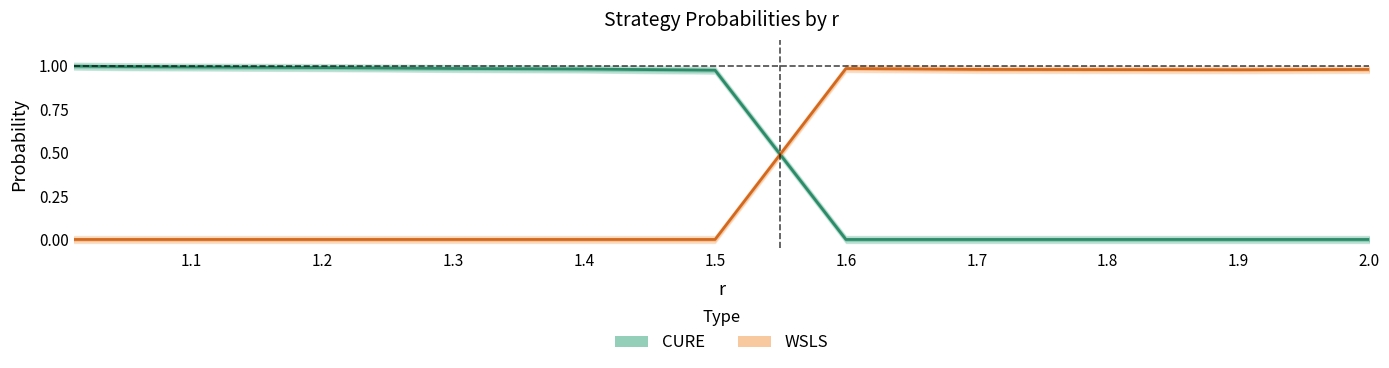

How many categories are shown in the chart?

12